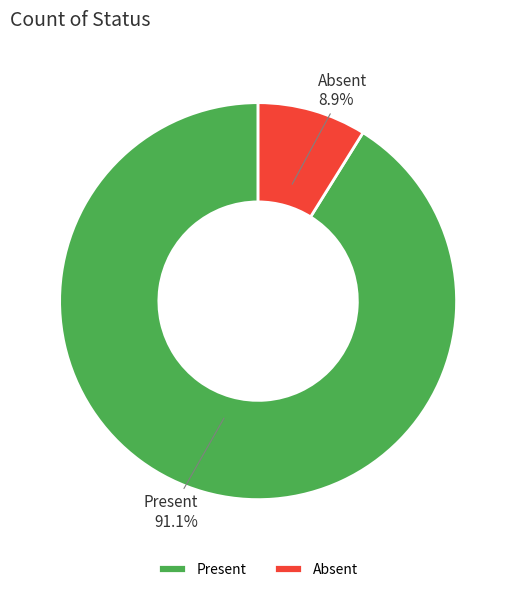

Which slice represents more than half of the pie?

Present